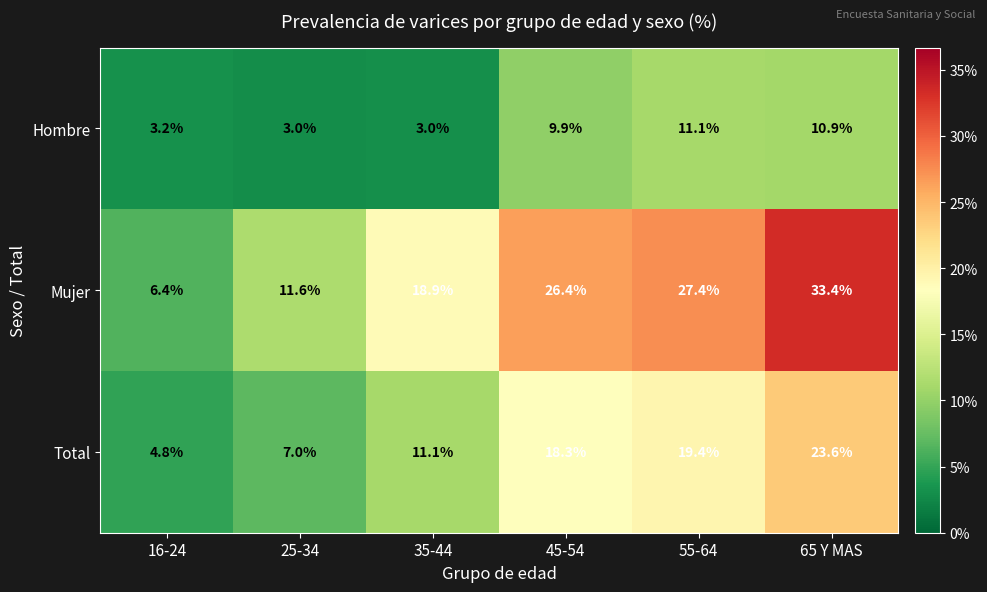

Reading right to left, transcribe all the data shown in this chart.

Hombre: 65 Y MAS=10.9	55-64=11.1	45-54=9.9	35-44=3.0	25-34=3.0	16-24=3.2
Mujer: 65 Y MAS=33.4	55-64=27.4	45-54=26.4	35-44=18.9	25-34=11.6	16-24=6.4
Total: 65 Y MAS=23.6	55-64=19.4	45-54=18.3	35-44=11.1	25-34=7.0	16-24=4.8